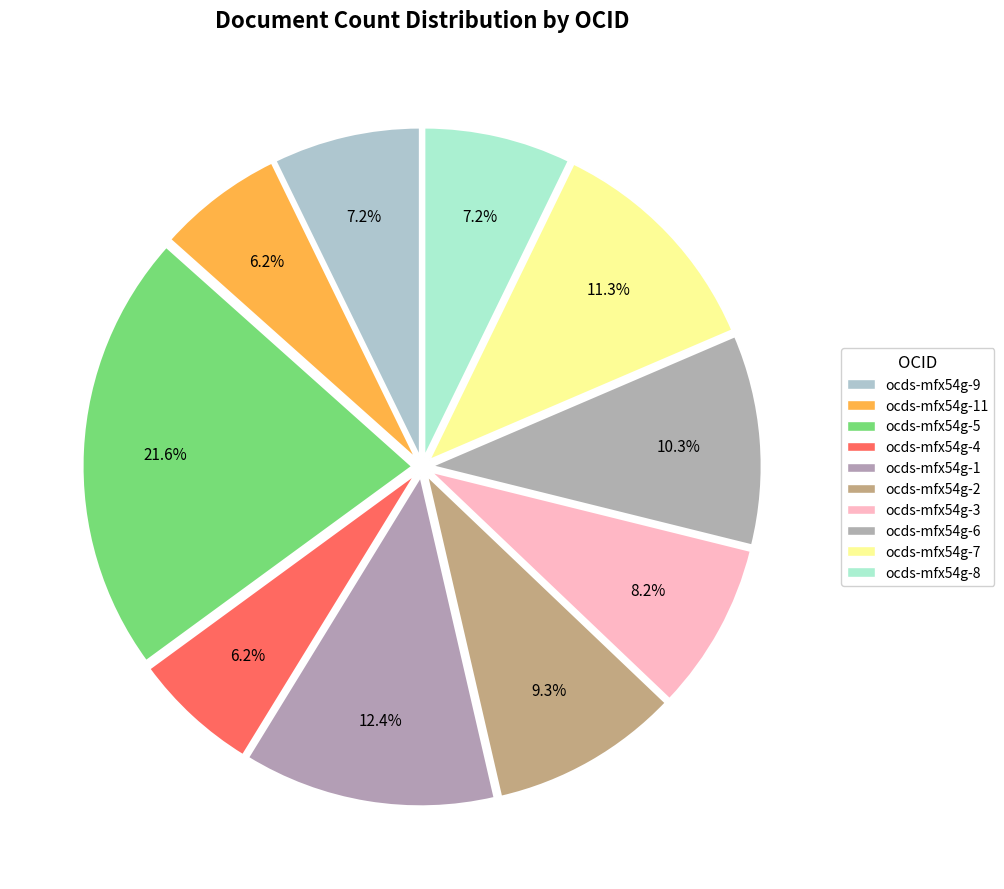

What is the change in value from ocds-mfx54g-9 to ocds-mfx54g-5?

+14